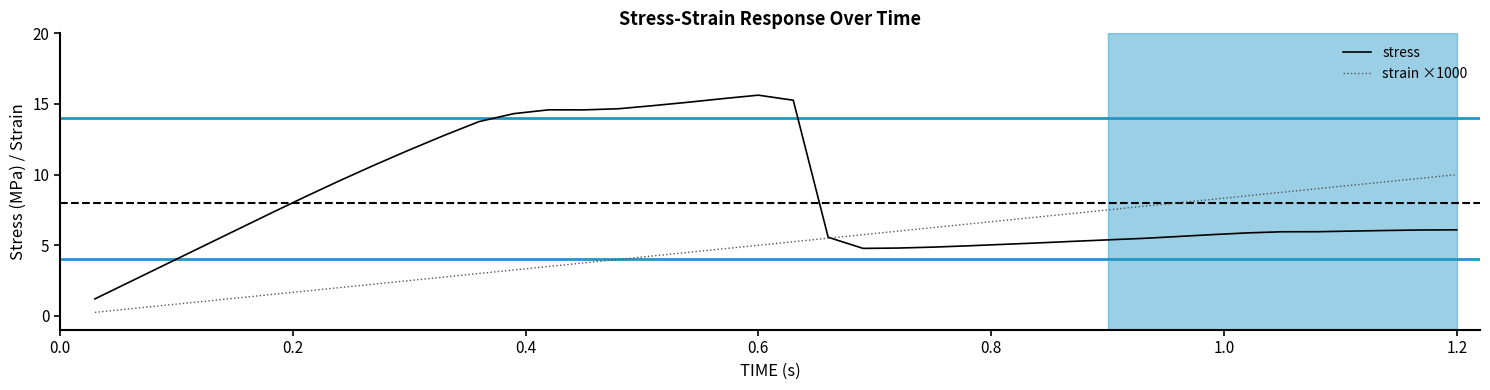

What are all the series names shown in the legend?

stress, strain ×1000